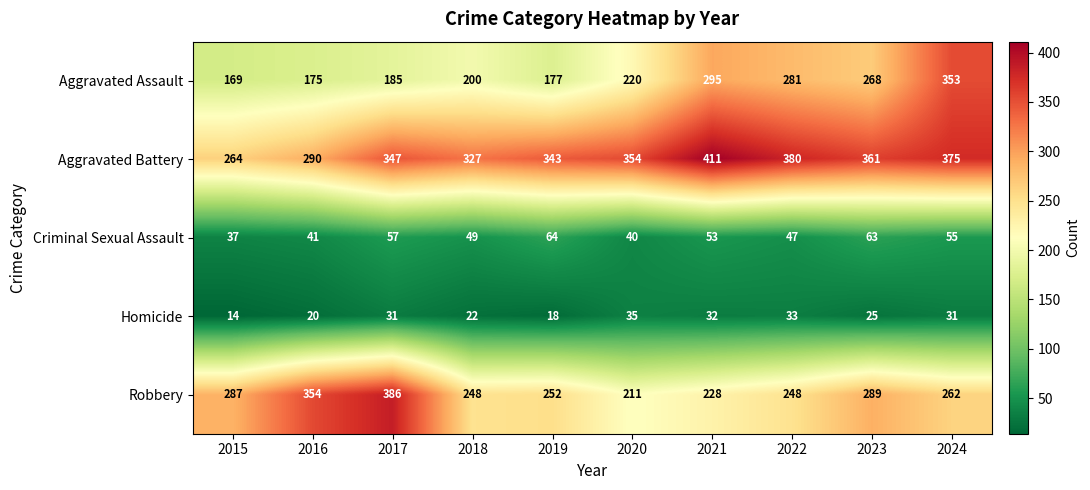

At 2017, list the series in order from largest to smallest.

Robbery, Aggravated Battery, Aggravated Assault, Criminal Sexual Assault, Homicide